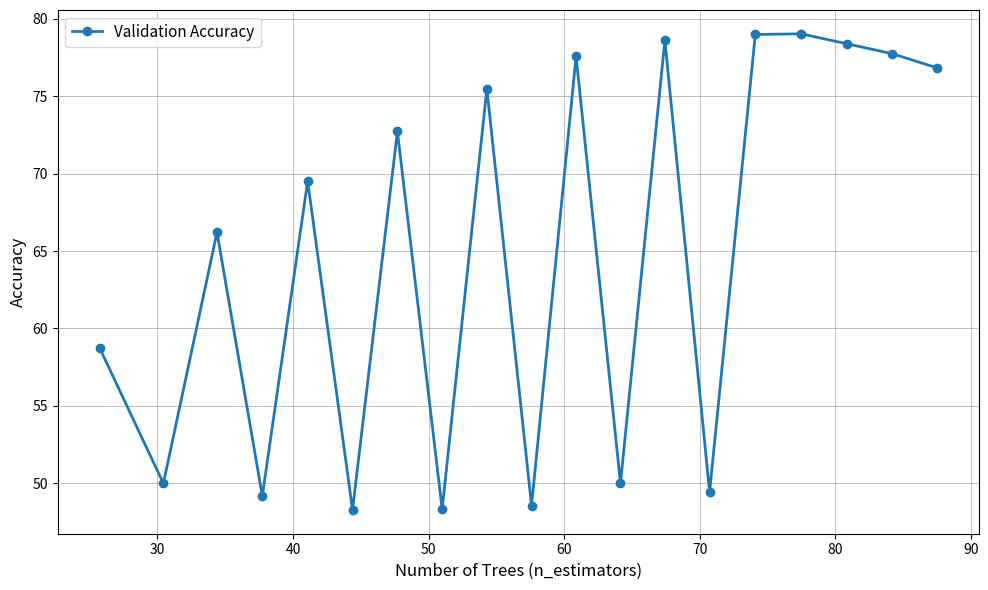

What is the minimum value shown in the chart?

48.3